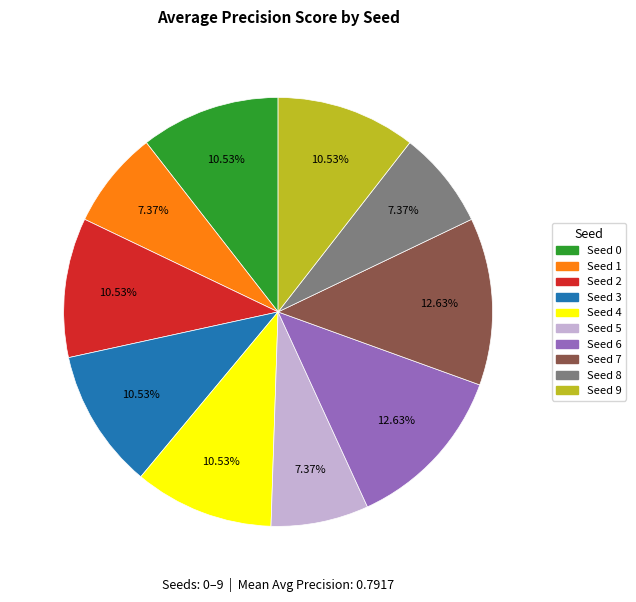

Is there any slice that represents more than half of the pie?

No